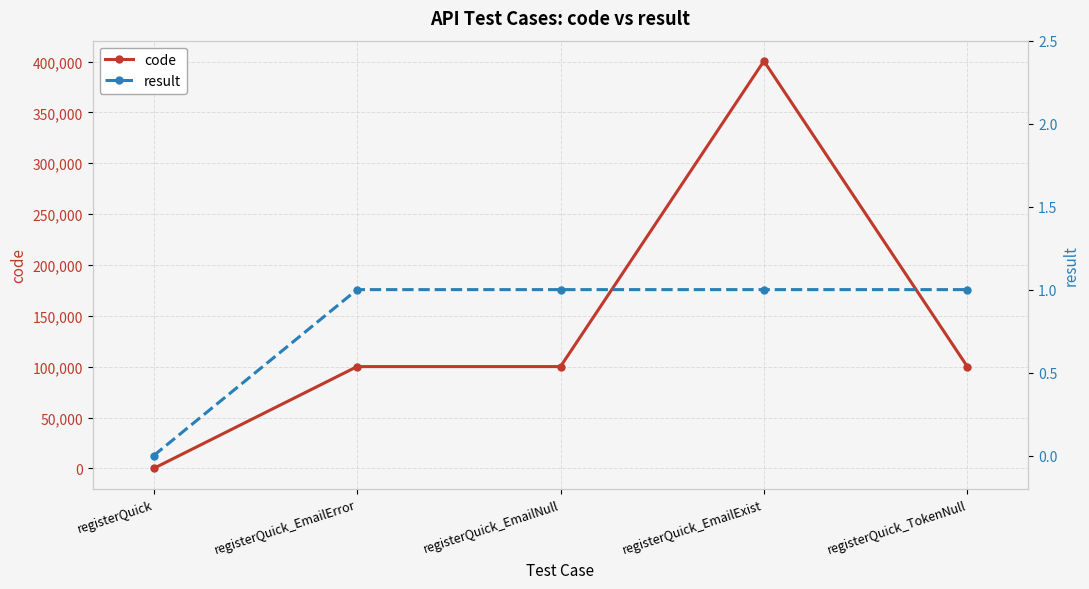

How many values in the code series exceed 100102?

2